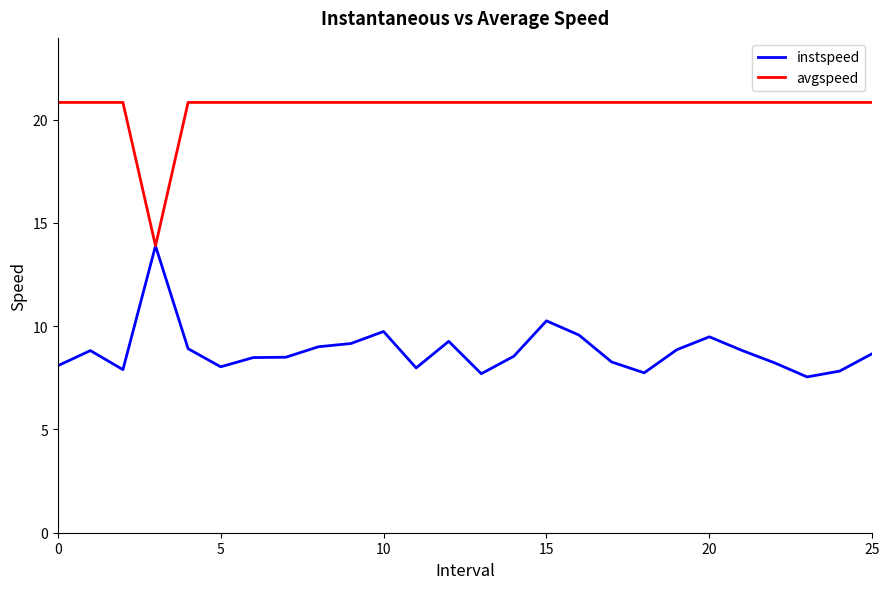

What is the highest value of the avgspeed series?

20.8